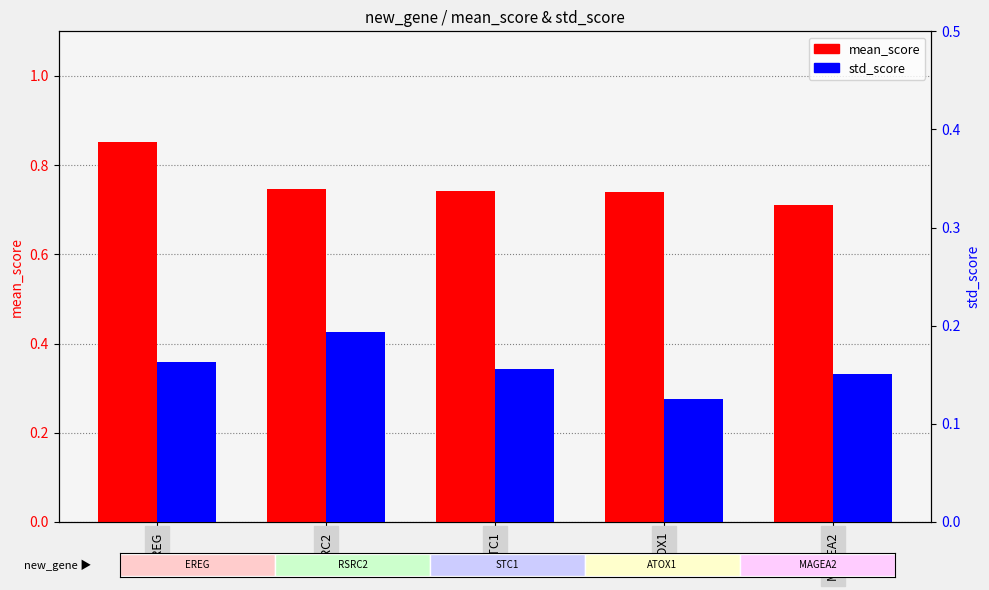

What is the label of the 3rd bar from the right?

STC1